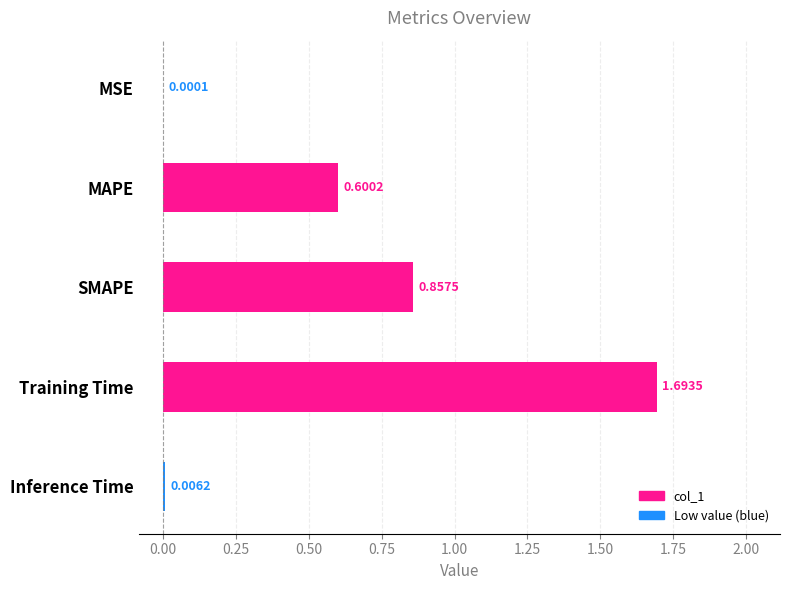

At which label is the value closest to 0?

MSE